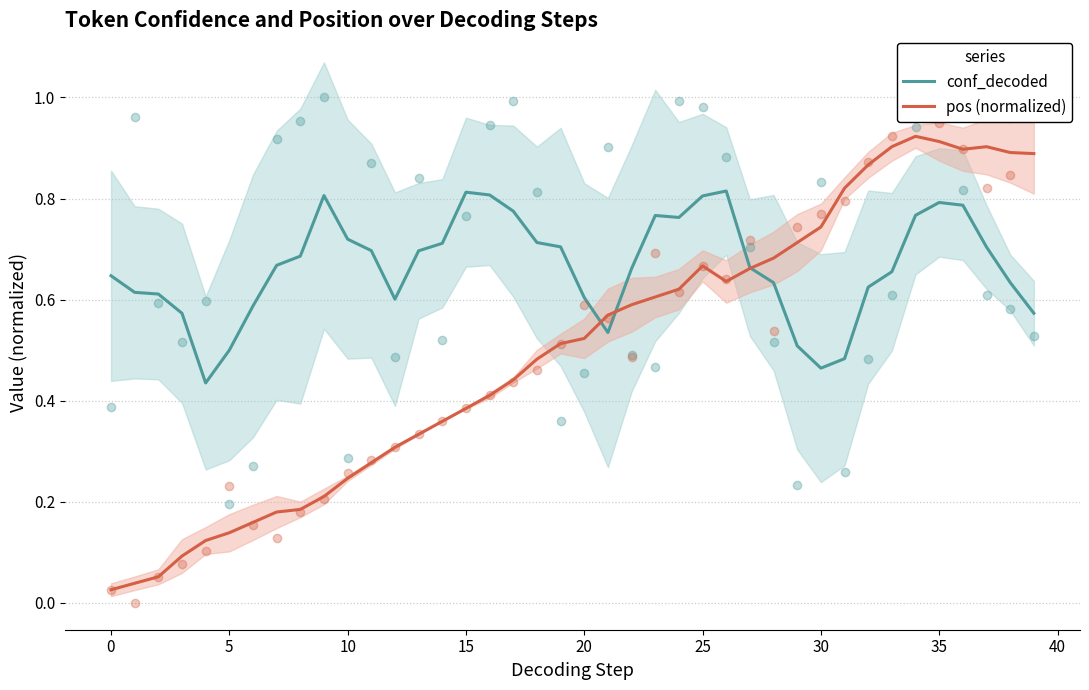

What are all the series names shown in the legend?

conf_decoded, pos (normalized)